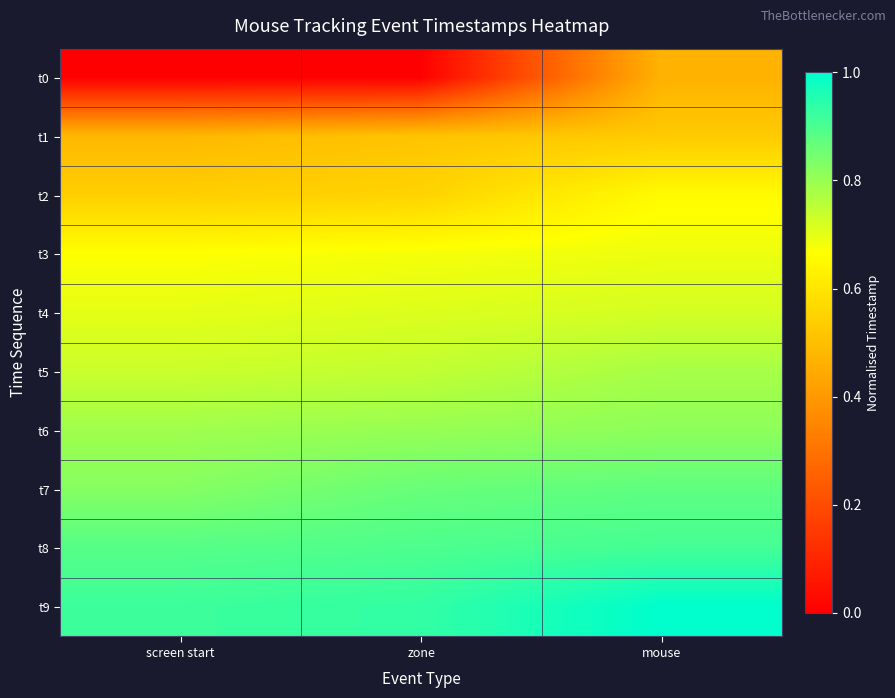

Reading right to left, extract all data points from this chart.

t0: mouse=0.5	zone=0.0	screen start=0.0
t1: mouse=0.5	zone=0.5	screen start=0.5
t2: mouse=0.7	zone=0.6	screen start=0.5
t3: mouse=0.7	zone=0.7	screen start=0.7
t4: mouse=0.7	zone=0.7	screen start=0.7
t5: mouse=0.8	zone=0.7	screen start=0.7
t6: mouse=0.8	zone=0.8	screen start=0.8
t7: mouse=0.9	zone=0.9	screen start=0.8
t8: mouse=0.9	zone=0.9	screen start=0.9
t9: mouse=1.0	zone=0.9	screen start=0.9